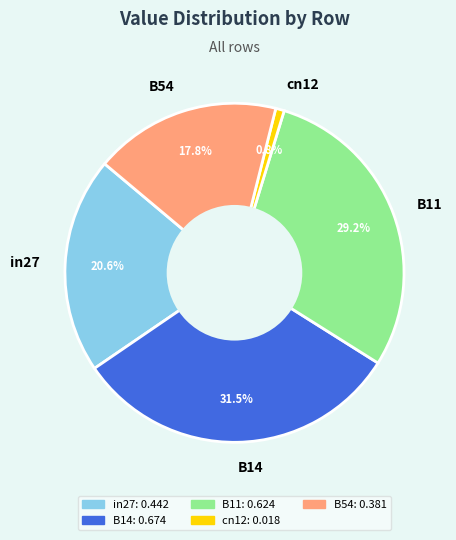

To the nearest percent, what portion does in27 represent?

21%